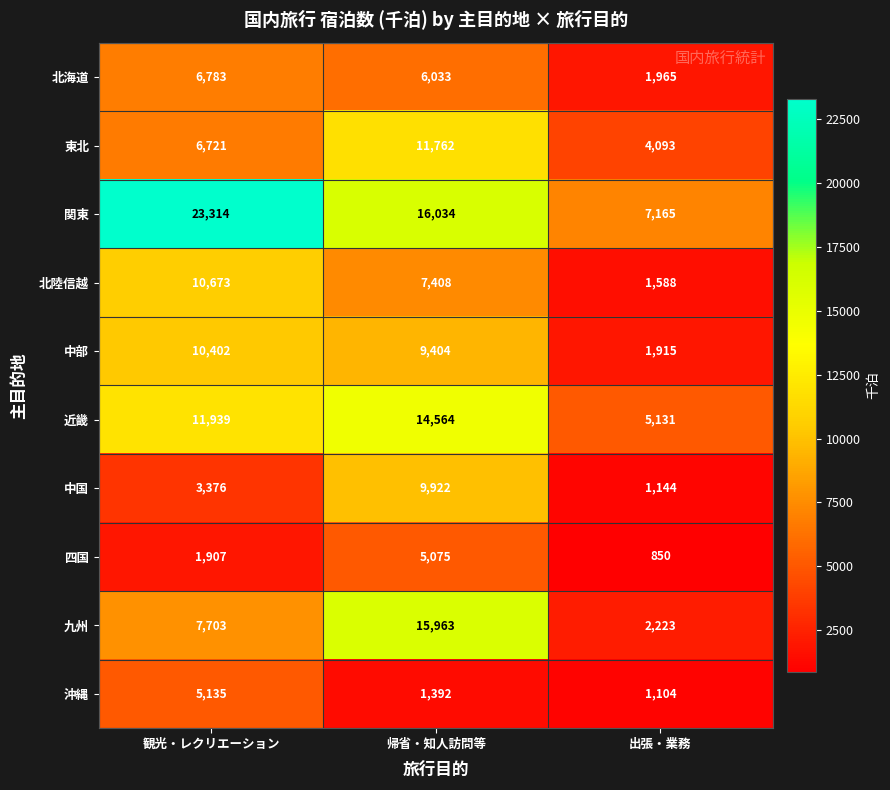

What is the minimum value shown in the chart?

850